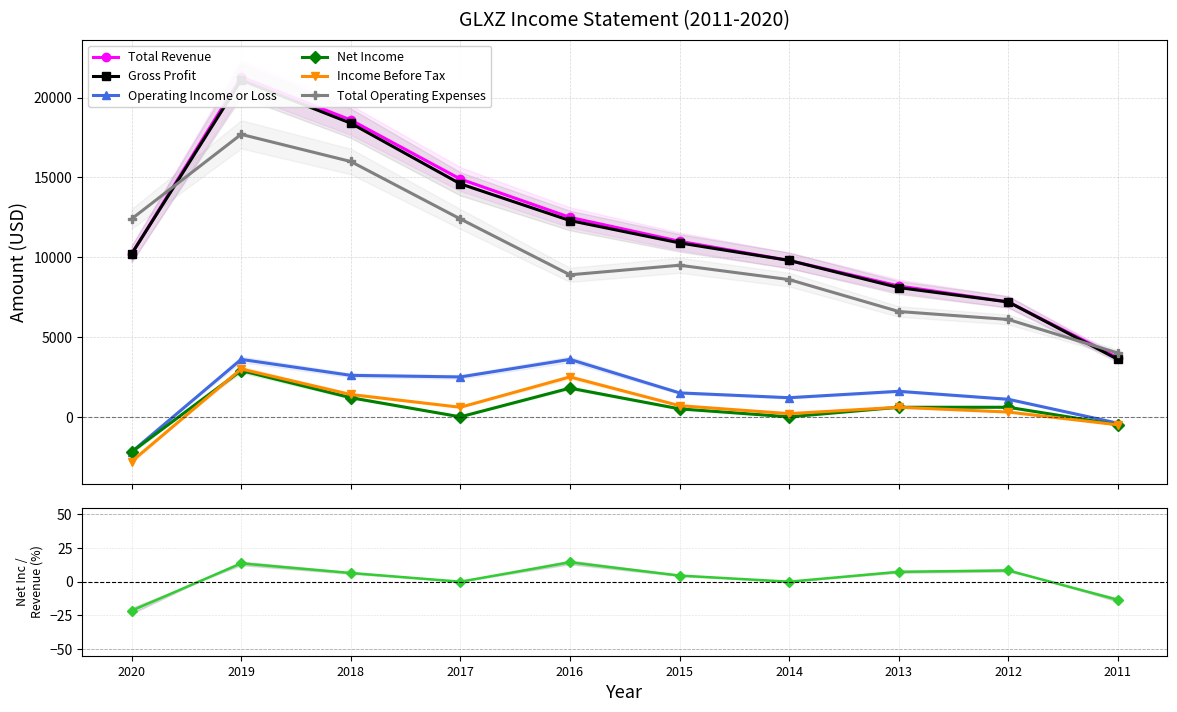

The value of Operating Income or Loss at 2013 is 1600. True or false?

True